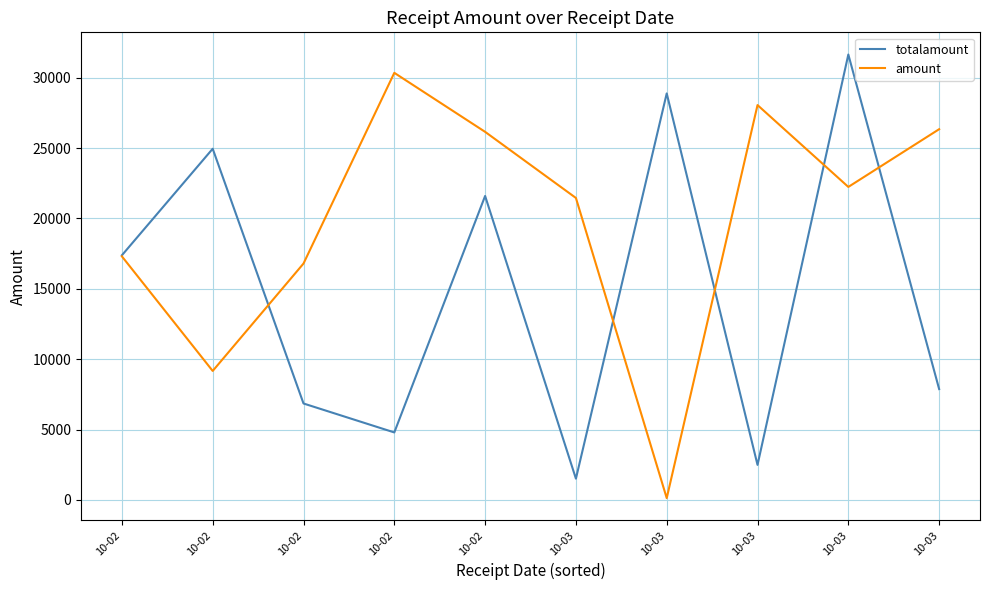

The totalamount series shows 4798.1 at 10-02. True or false?

True